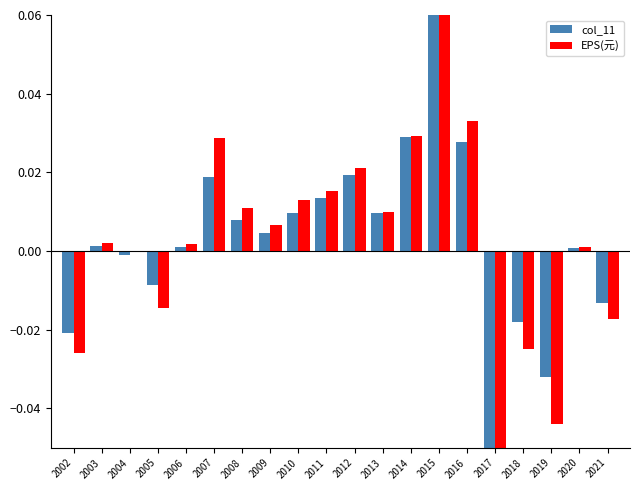

At how many categories does at least one series exceed 0?

13